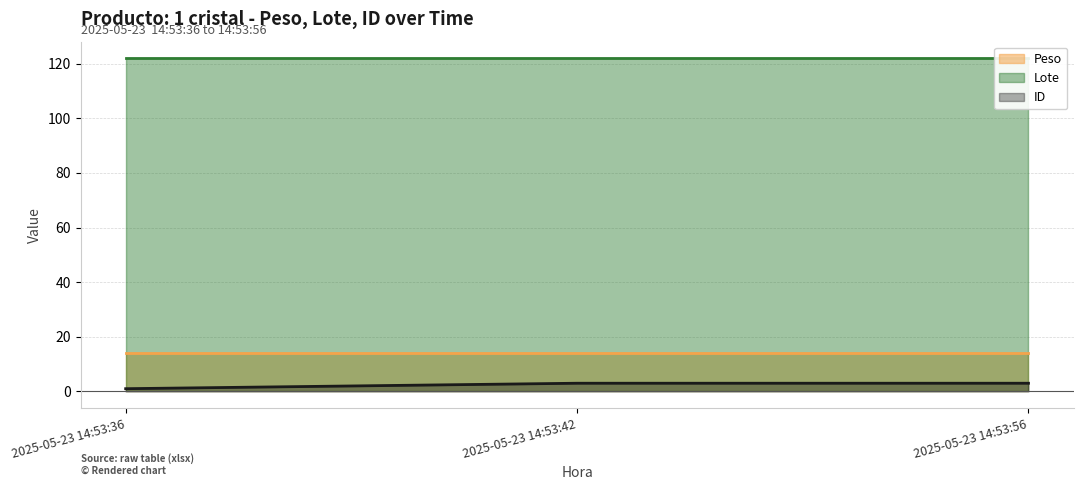

Between 2025-05-23 14:53:42 and 2025-05-23 14:53:36, which is larger?

2025-05-23 14:53:42